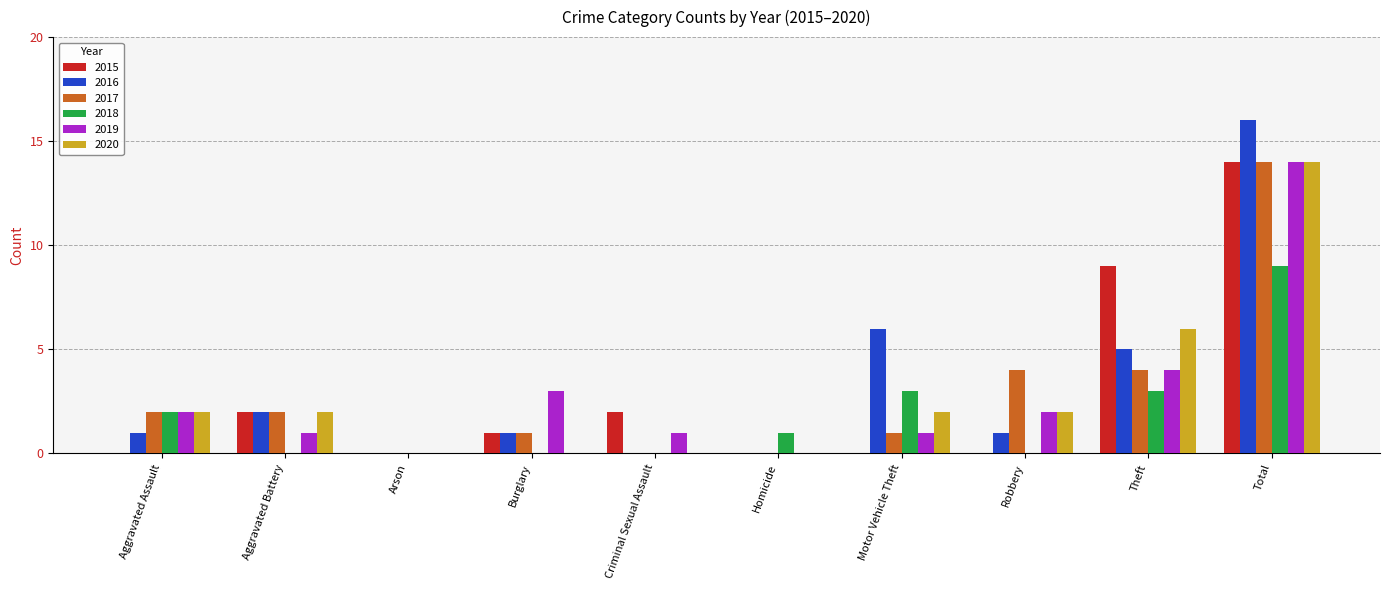

What is the maximum value for 2020?

14